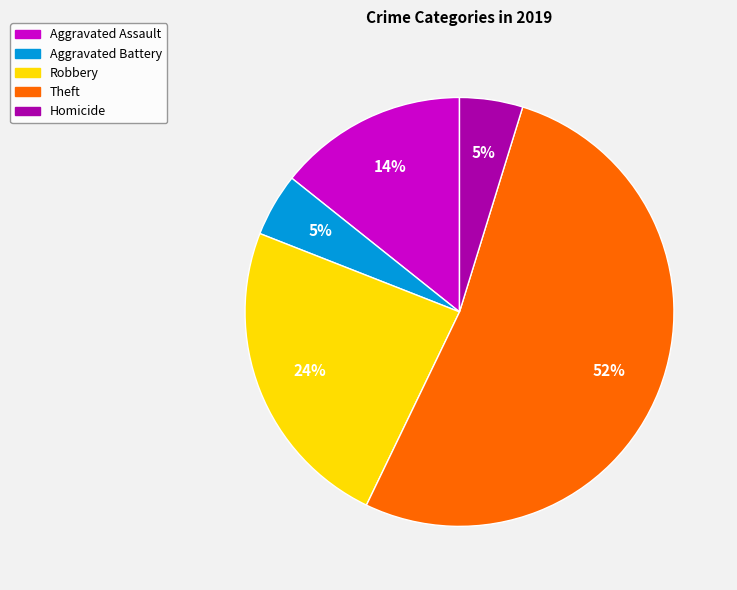

Is there any slice that represents more than half of the pie?

Yes